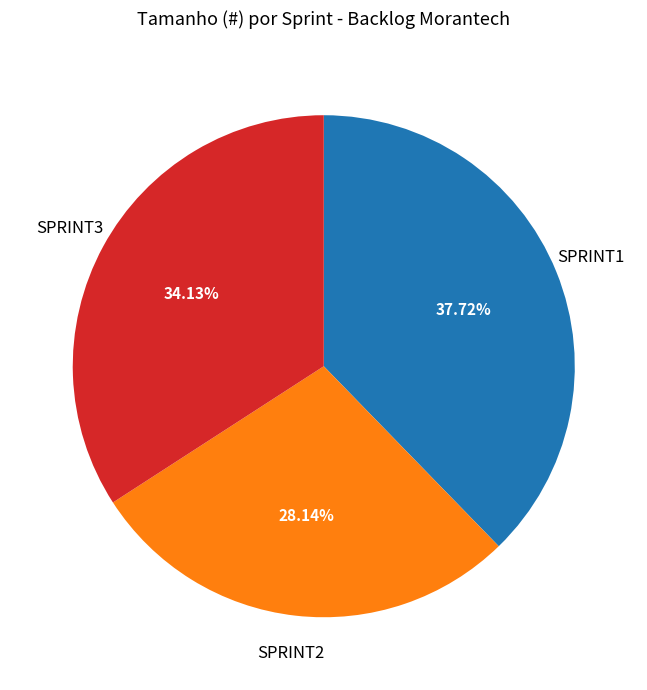

How many slices are in this pie chart?

3